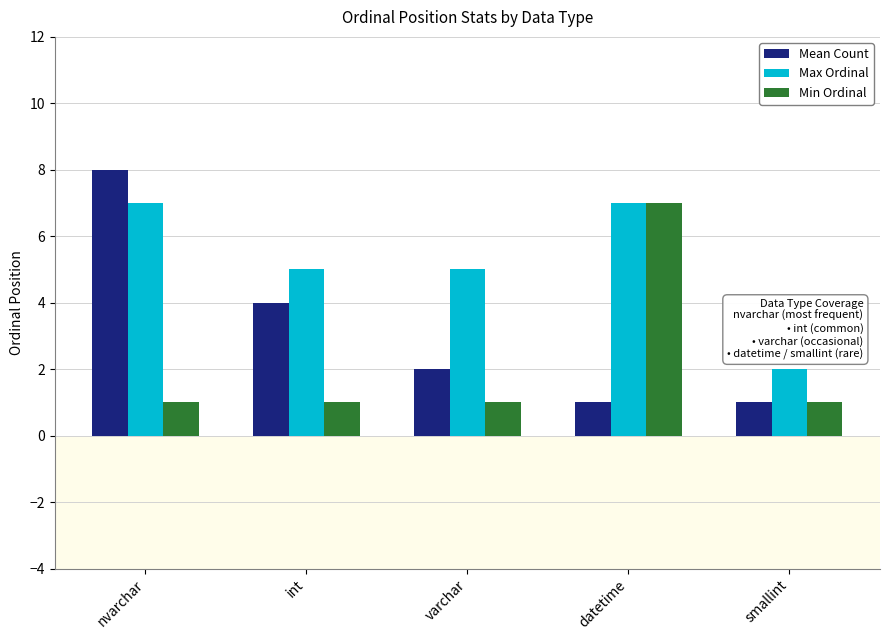

List the series in order of their overall mean, highest first.

Max Ordinal, Mean Count, Min Ordinal